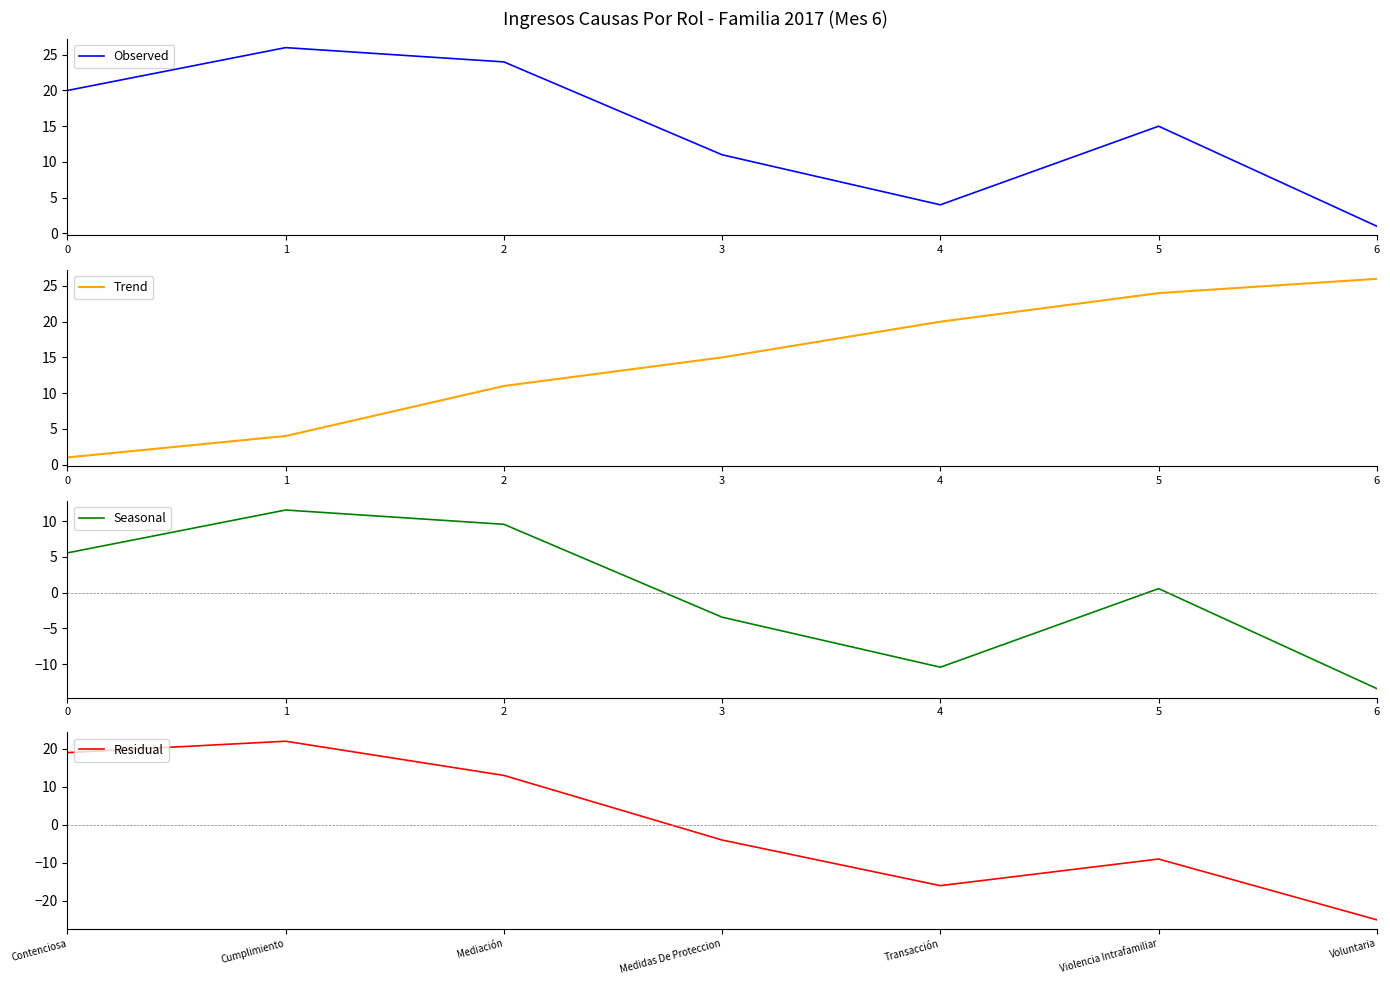

What is the highest value of the Observed series?

26